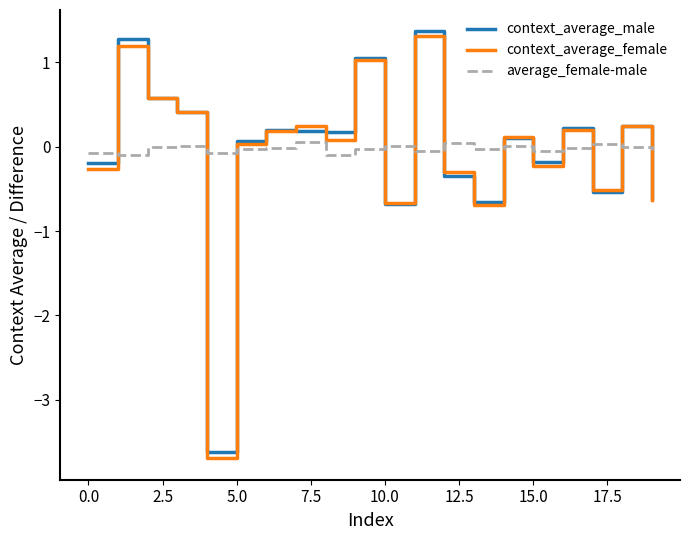

What is the maximum value shown in the chart?

1.4